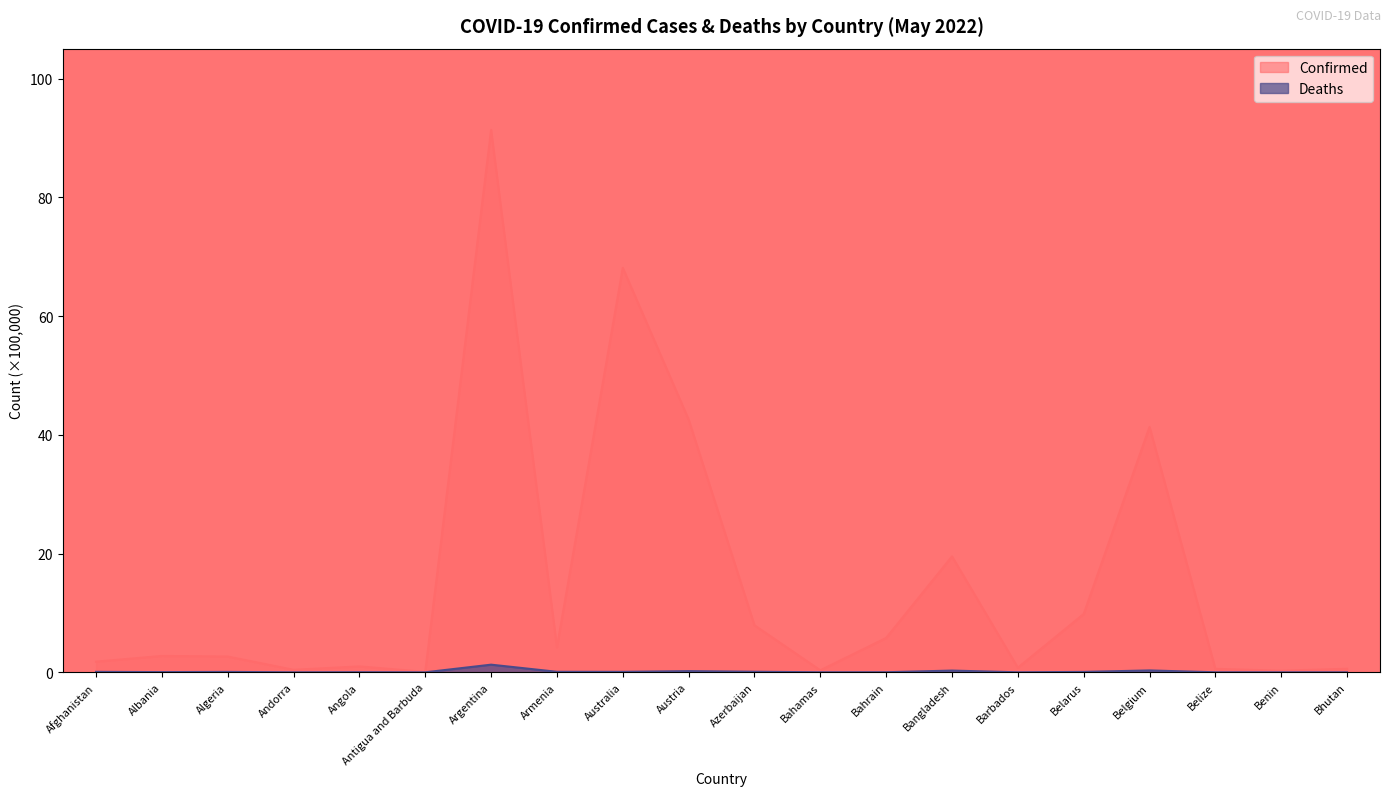

Reading left to right, extract all data points from this chart.

Confirmed: Afghanistan=1.8	Albania=2.8	Algeria=2.7	Andorra=0.4	Angola=1.0	Antigua and Barbuda=0.1	Argentina=91.4	Armenia=4.2	Australia=68.1	Austria=42.6	Azerbaijan=7.9	Bahamas=0.3	Bahrain=5.8	Bangladesh=19.5	Barbados=0.8	Belarus=9.8	Belgium=41.3	Belize=0.6	Benin=0.3	Bhutan=0.6
Deaths: Afghanistan=0.1	Albania=0.0	Algeria=0.1	Andorra=0.0	Angola=0.0	Antigua and Barbuda=0.0	Argentina=1.3	Armenia=0.1	Australia=0.1	Austria=0.2	Azerbaijan=0.1	Bahamas=0.0	Bahrain=0.0	Bangladesh=0.3	Barbados=0.0	Belarus=0.1	Belgium=0.3	Belize=0.0	Benin=0.0	Bhutan=0.0